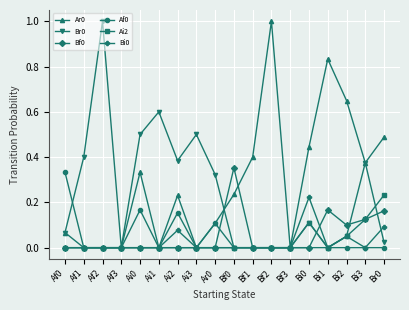

The Af0 series shows 0.1 at Bf3. True or false?

False